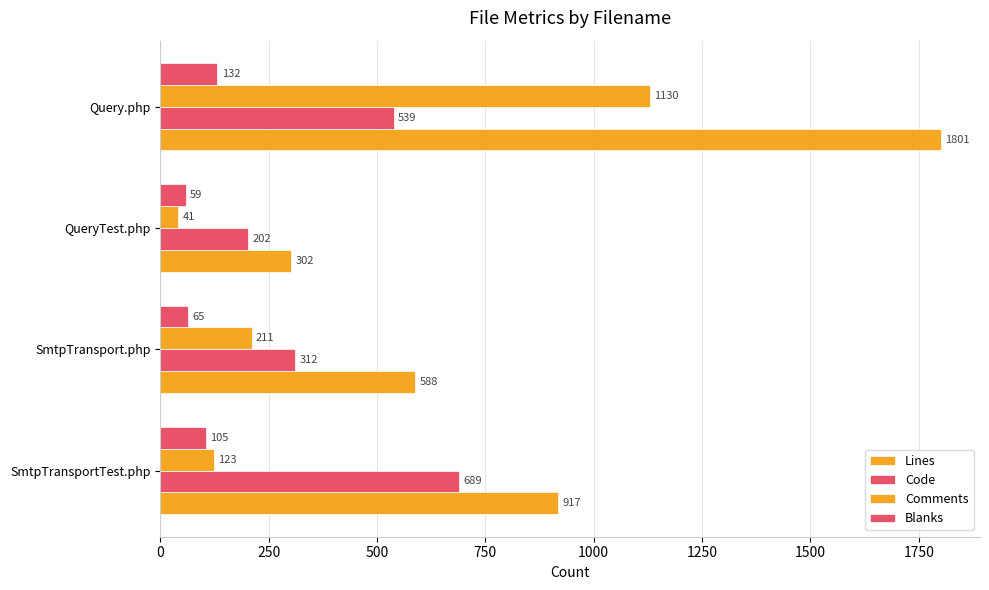

Count the number of categories in the chart.

4